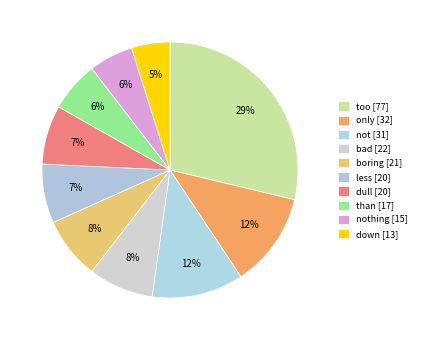

Count the number of slices in the pie.

10